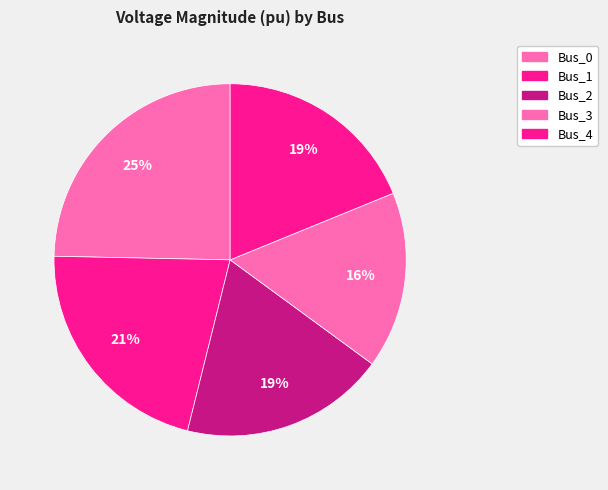

How much of the chart is everything except Bus_2?

81.2%